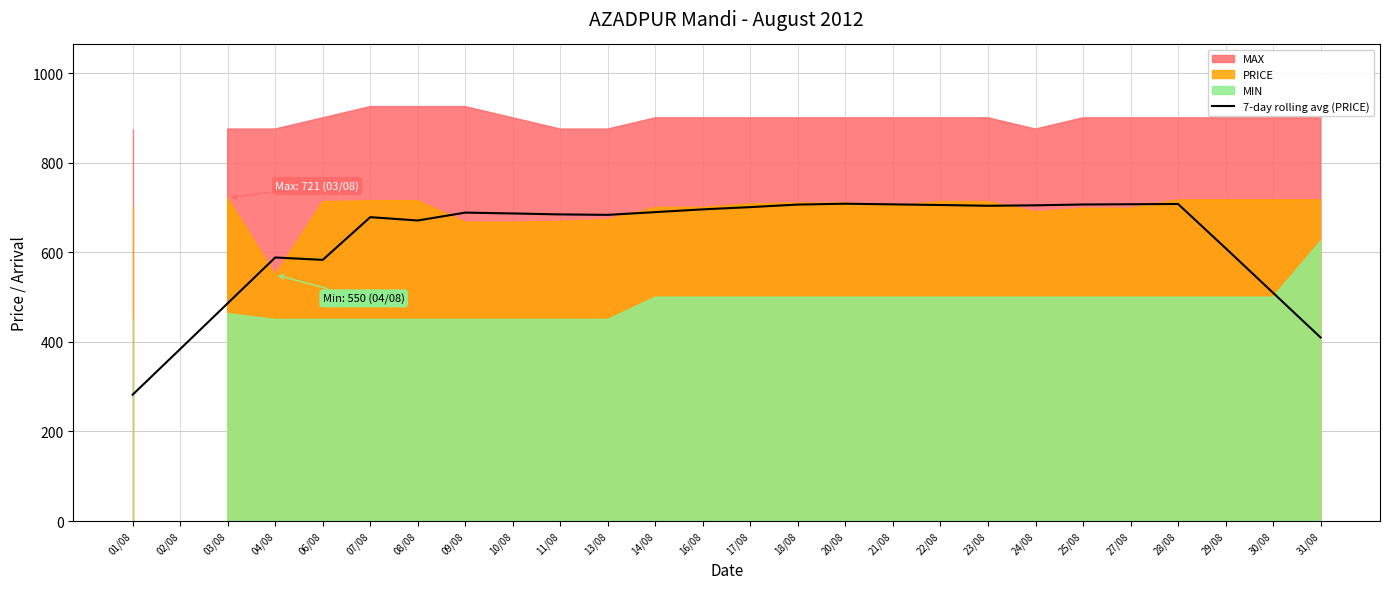

Reading right to left, transcribe all the data shown in this chart.

409.7	509.4	609.1	707.7	707.1	706.6	704.7	703.7	705.4	706.9	708.3	706.4	700.7	695.7	689.6	683.4	684.4	686.6	688.4	670.9	678.3	583.0	588.3	486.1	384.0	282.1